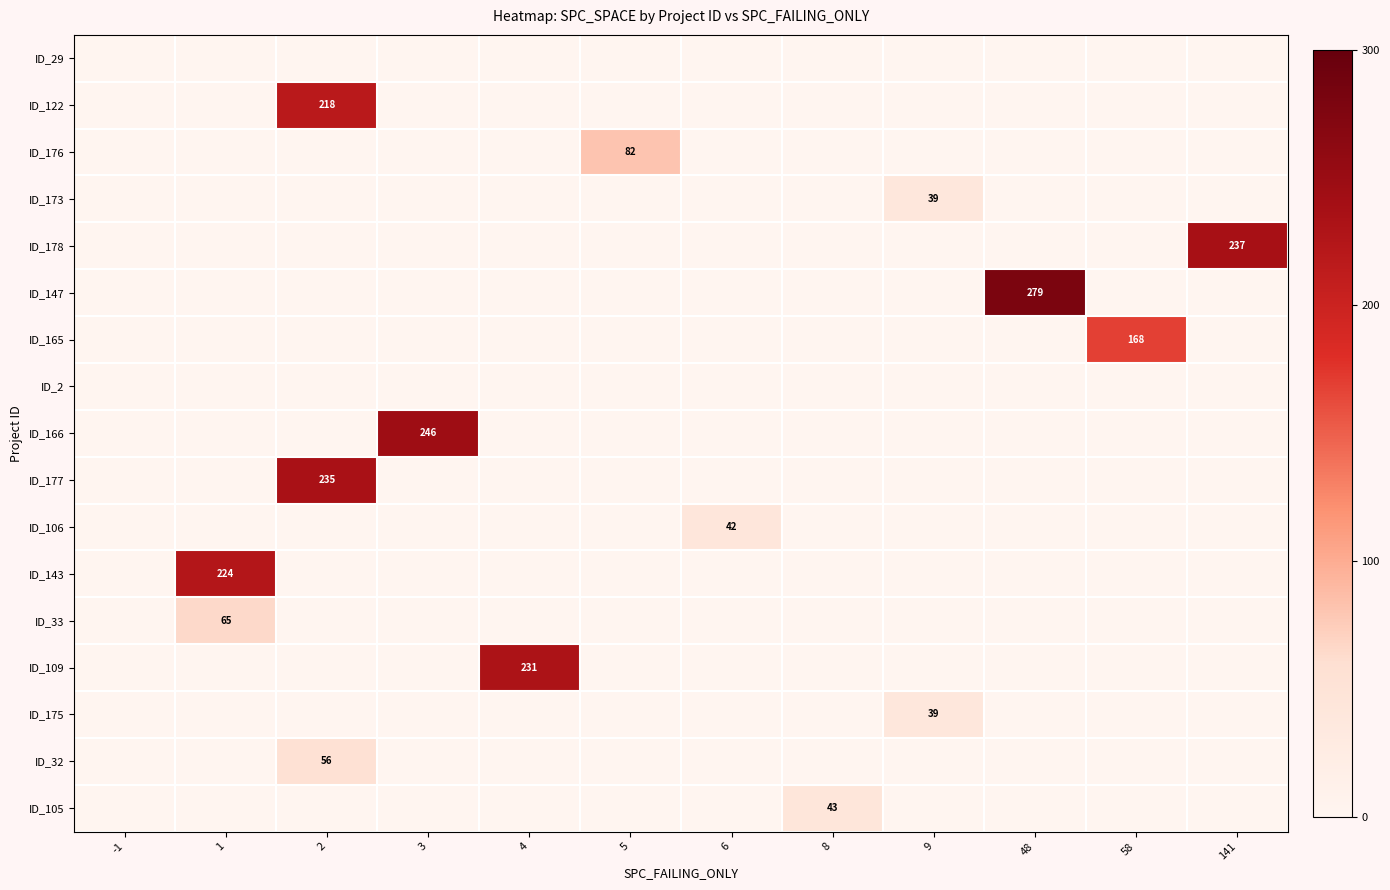

True or false: ID_178 has a value of 381 at 141.

False